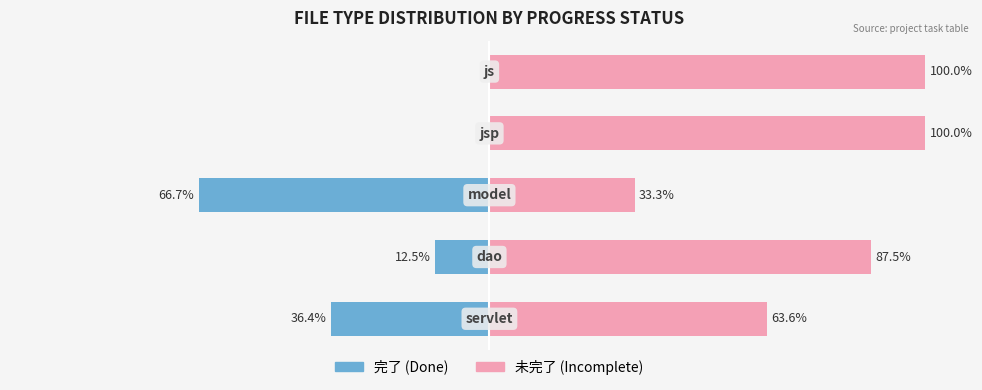

Is it true that Male equals -25.5 at 2?

False